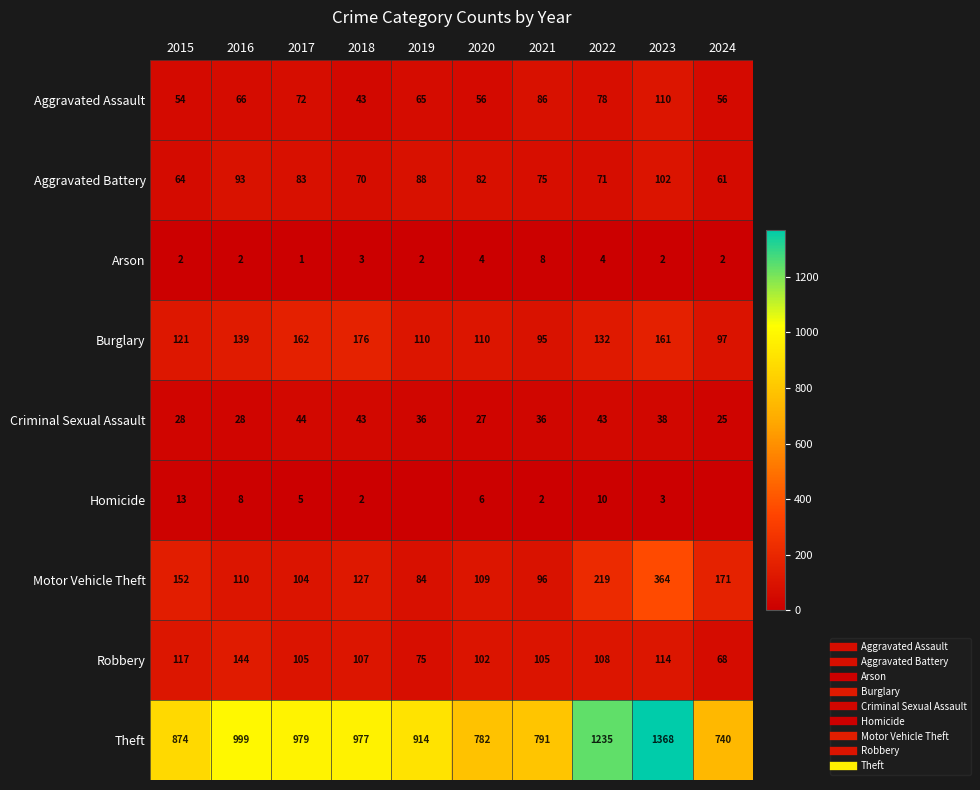

What is the highest value of the Burglary series?

176